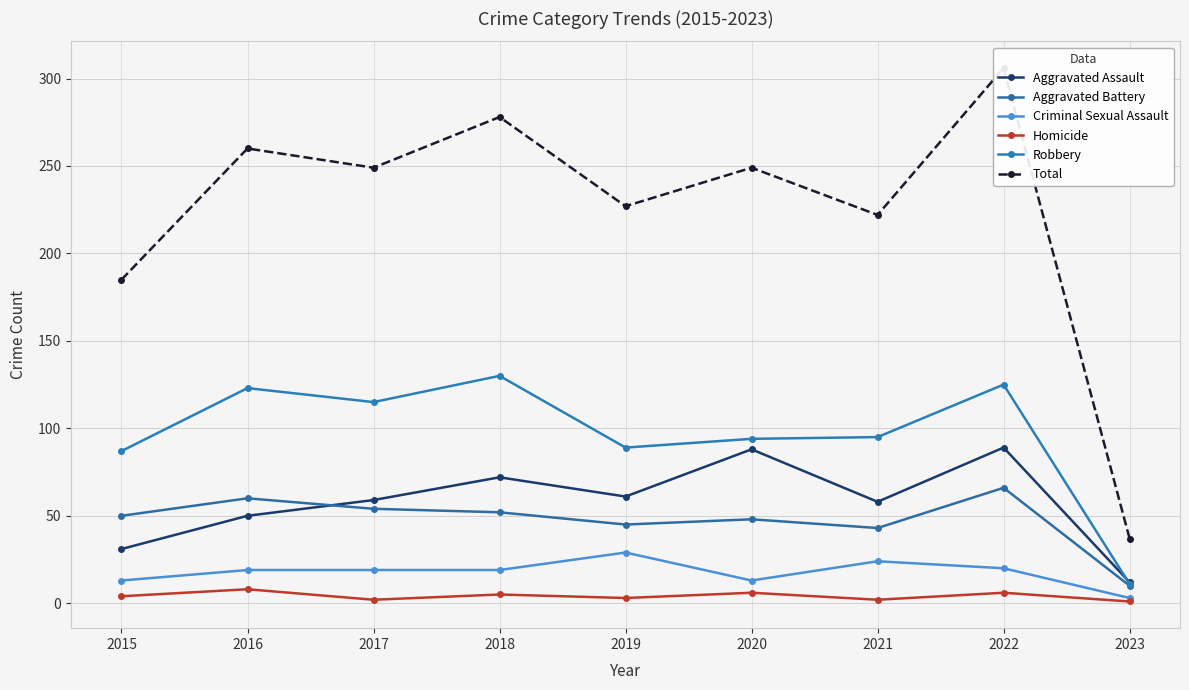

Reading left to right, transcribe all the data shown in this chart.

Aggravated Assault: 31	50	59	72	61	88	58	89	12
Aggravated Battery: 50	60	54	52	45	48	43	66	10
Criminal Sexual Assault: 13	19	19	19	29	13	24	20	3
Homicide: 4	8	2	5	3	6	2	6	1
Robbery: 87	123	115	130	89	94	95	125	11
Total: 185	260	249	278	227	249	222	306	37